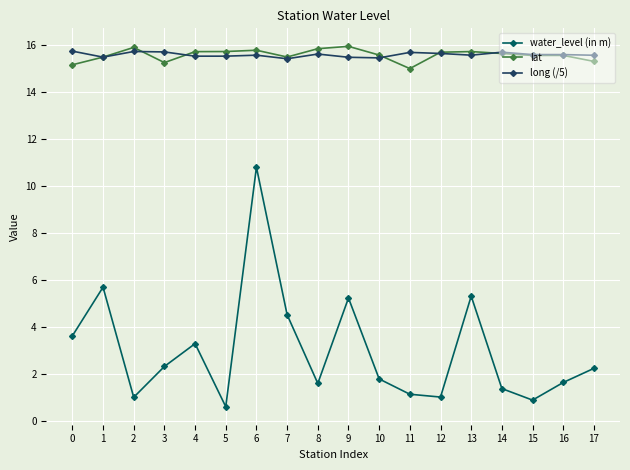

The value of long (/5) at 7 is 4.4. True or false?

False